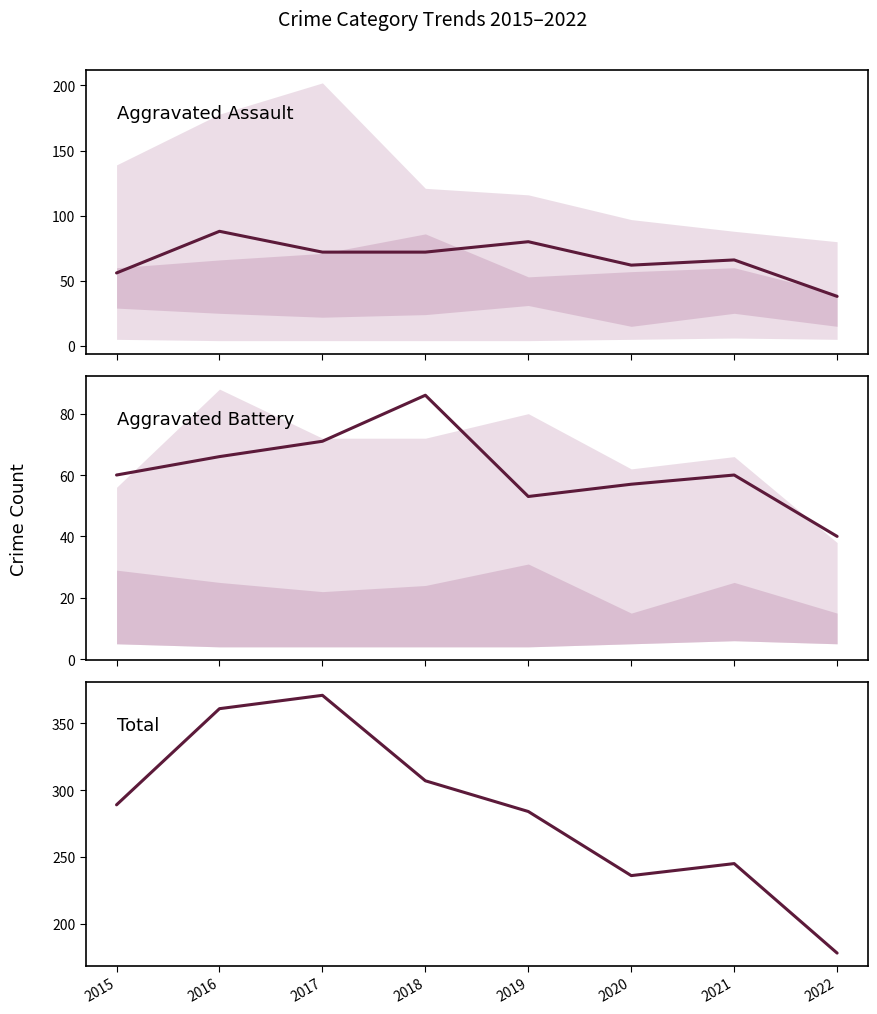

The value of Aggravated Assault at 2020 is 38. True or false?

False